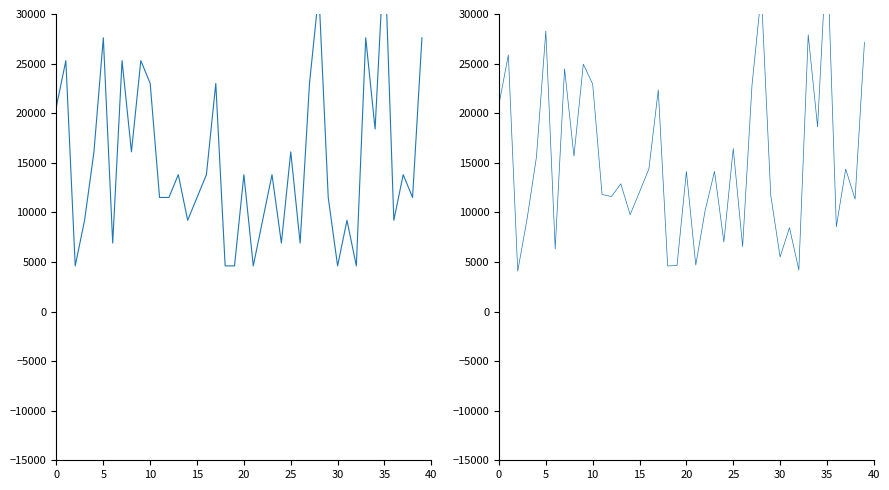

How many lines are shown in the chart?

1